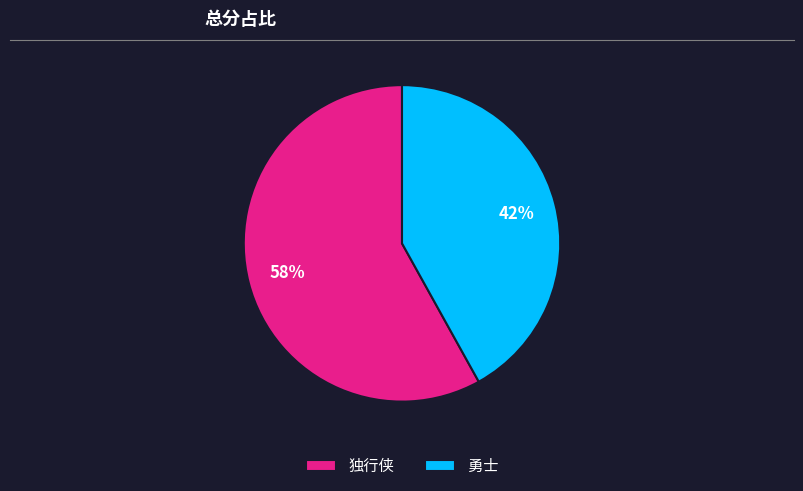

Is it true that 勇士 is 42% of the pie?

True